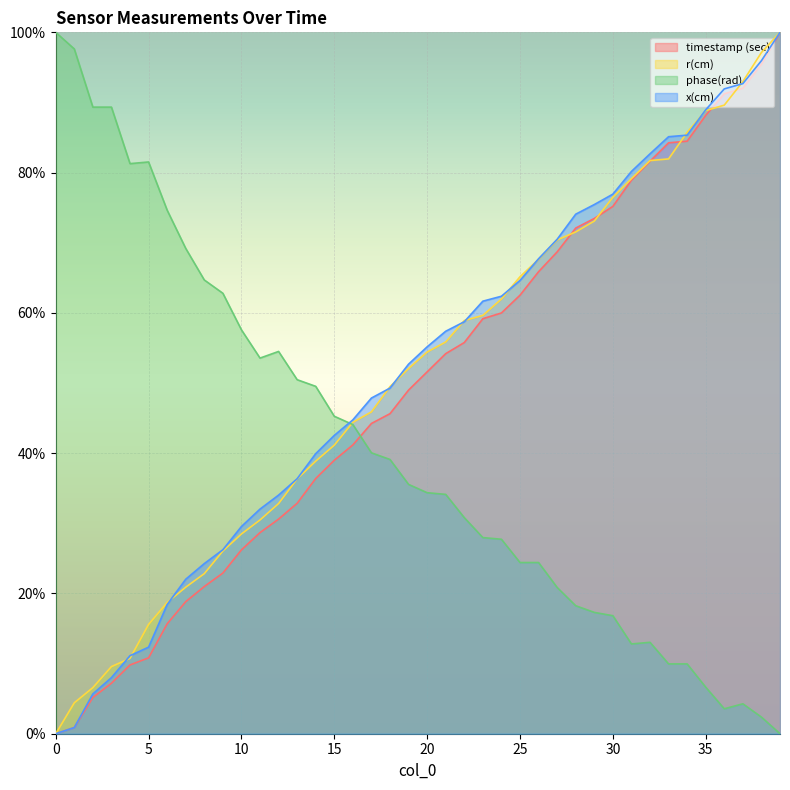

Which series has the largest total across all categories?

x(cm)